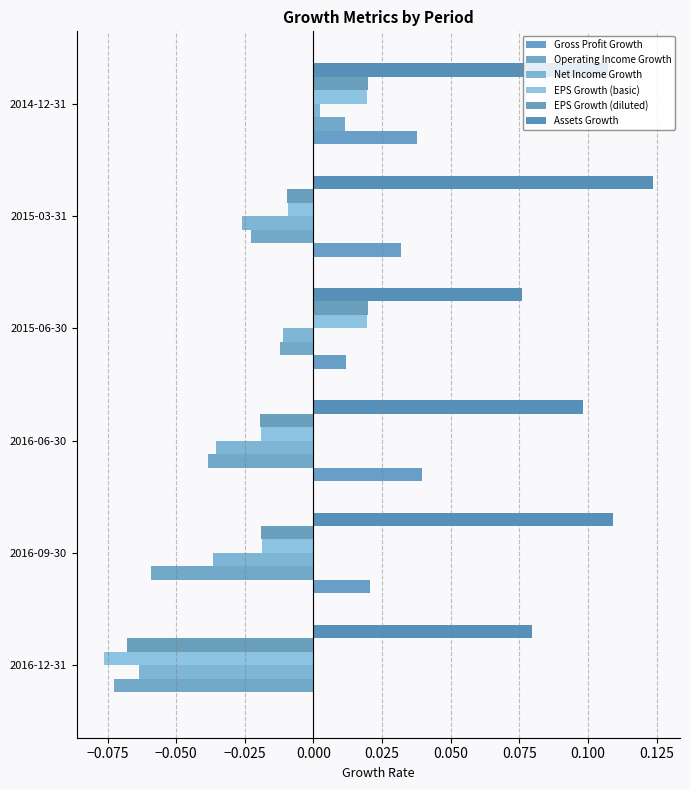

Which series has the largest total across all categories?

Assets Growth